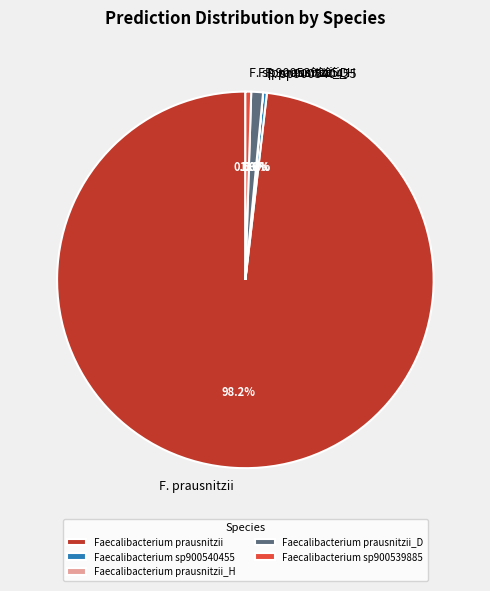

Does any single category account for the majority?

Yes